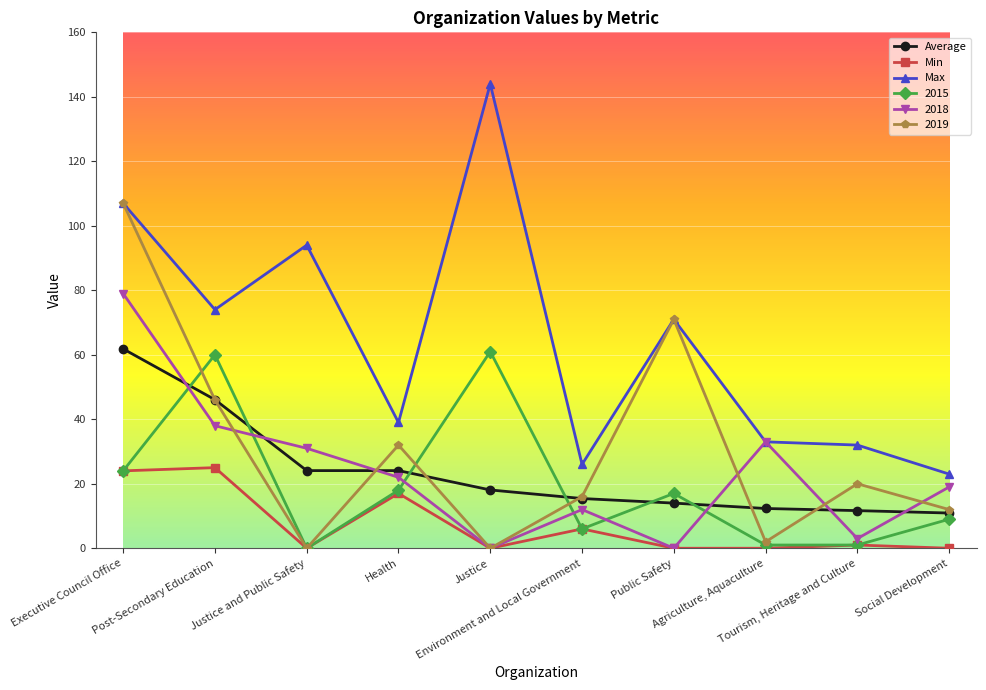

What is the spread (max minus min) of values at Justice and Public Safety?

94.0